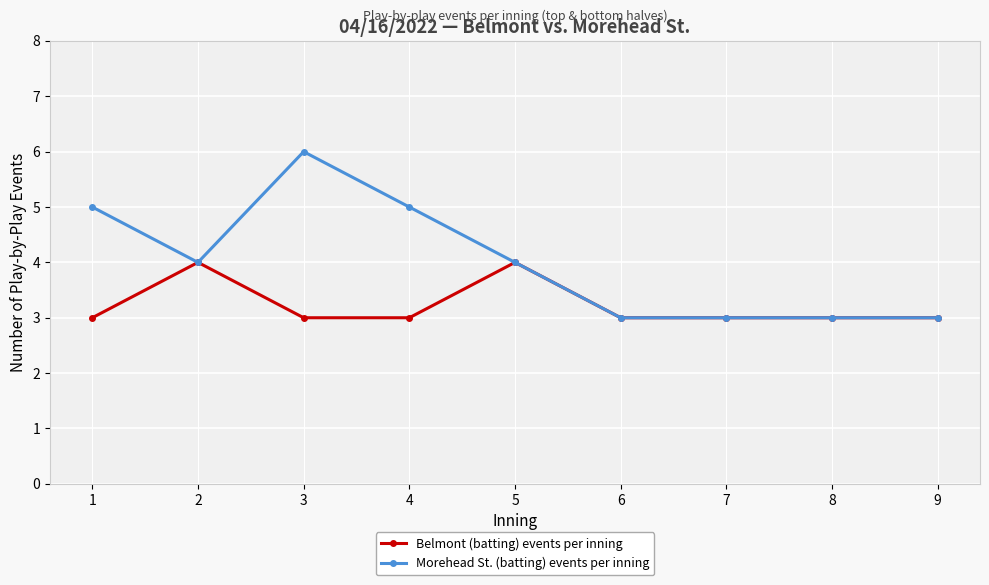

Is the value of Morehead St. (batting) events per inning at 9 greater than the value of Belmont (batting) events per inning at 2?

No